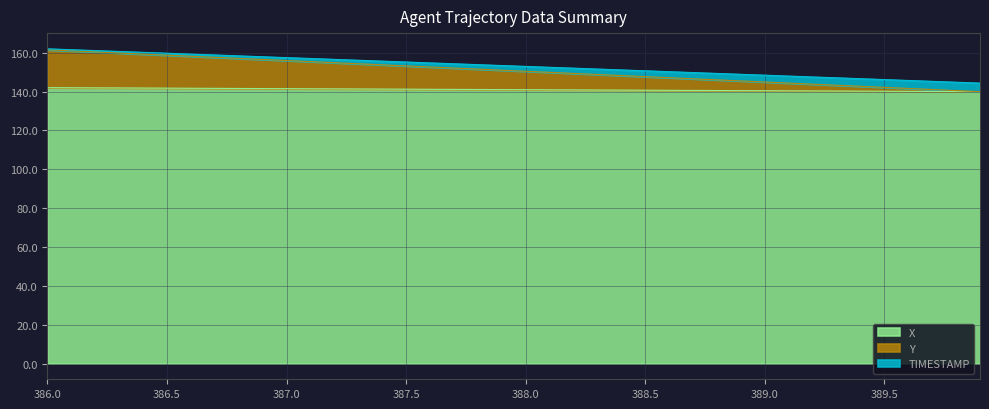

Reading left to right, what are all the values shown in this chart?

X: 142.0	141.9	141.9	141.8	141.8	141.7	141.7	141.6	141.6	141.5	141.5	141.4	141.3	141.3	141.2	141.2	141.1	141.1	141.0	141.0	140.9	140.9	140.8	140.8	140.7	140.7	140.6	140.6	140.5	140.4	140.4	140.3	140.3	140.2	140.2	140.1	140.1	140.0	140.0	139.9
Y: 162.0	161.5	161.0	160.6	160.1	159.7	159.2	158.8	158.3	157.9	157.4	157.0	156.5	156.1	155.6	155.2	154.7	154.3	153.8	153.4	152.9	152.5	152.0	151.6	151.1	150.7	150.2	149.7	149.3	148.8	148.4	147.9	147.5	147.0	146.6	146.1	145.7	145.2	144.8	144.3
TIMESTAMP: 161.5	160.9	160.3	159.8	159.2	158.7	158.1	157.6	157.0	156.5	155.9	155.4	154.8	154.3	153.7	153.2	152.6	152.1	151.5	151.0	150.4	149.9	149.3	148.8	148.2	147.7	147.1	146.5	146.0	145.4	144.9	144.3	143.8	143.2	142.7	142.1	141.6	141.0	140.5	139.9